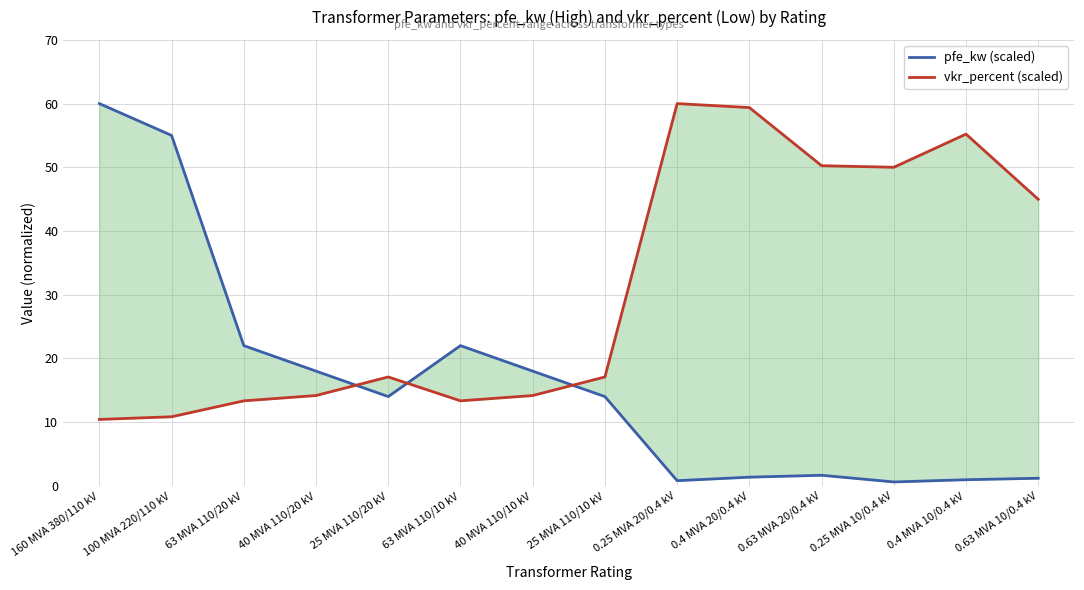

What is the difference between the second highest and minimum values in the pfe_kw (scaled) series?

54.4